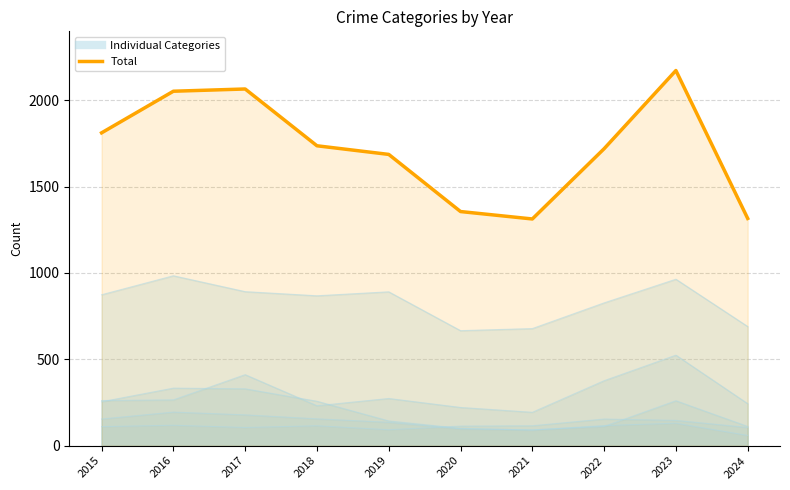

What is the sum of the values at 2022 and 2019?

3407